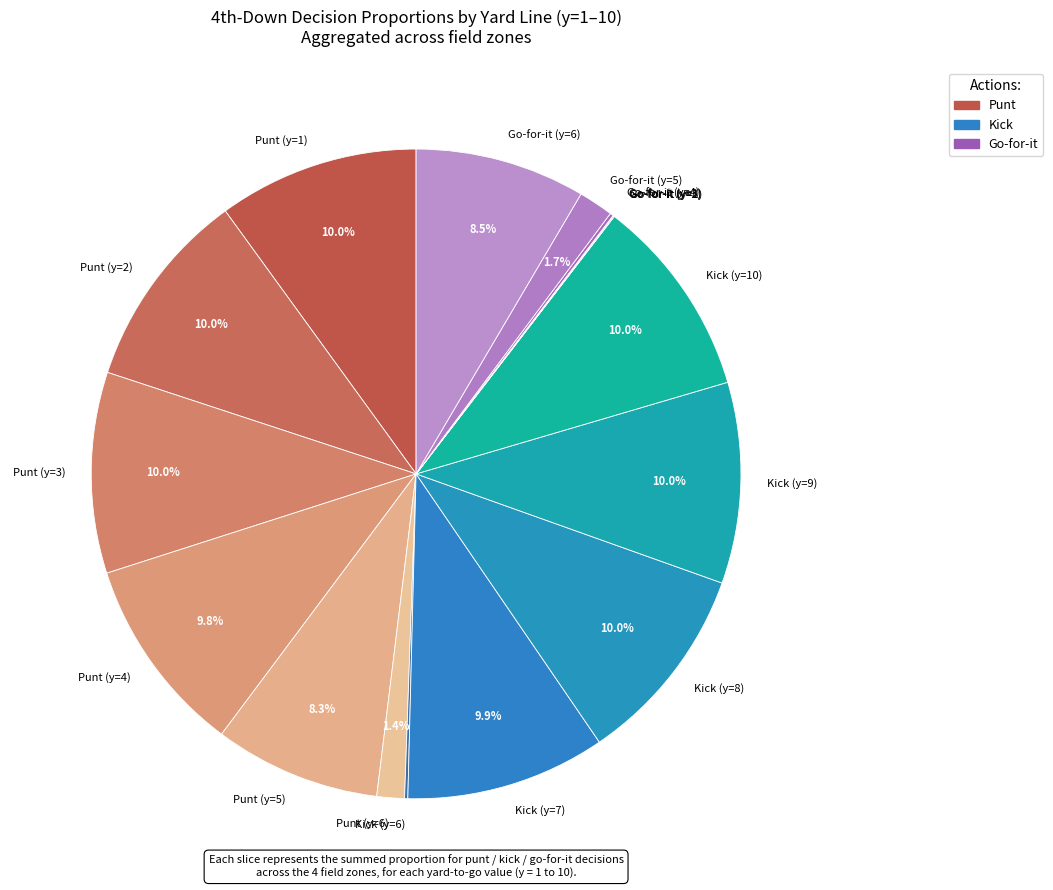

Is there a majority slice in this chart?

No